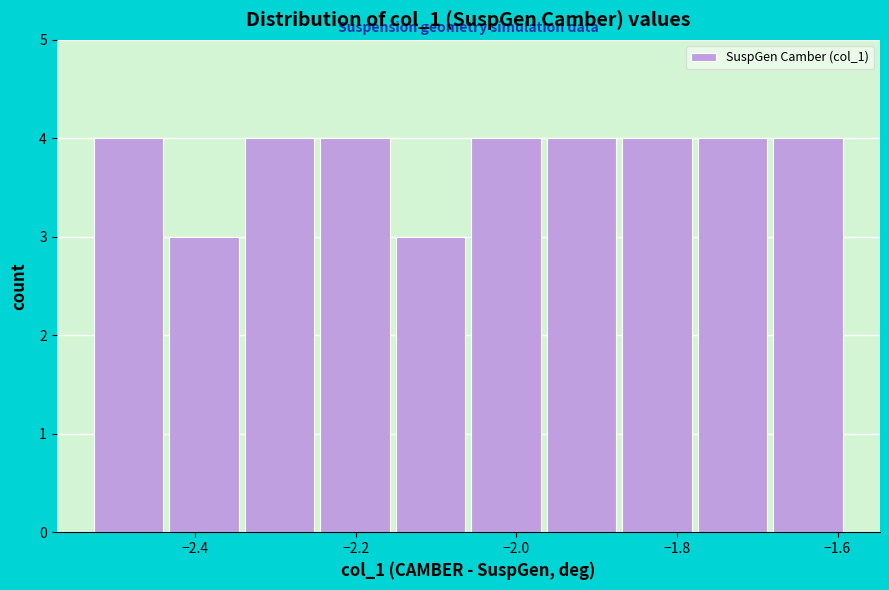

Reading left to right, transcribe this chart: for each bar, give the range it covers on the x-axis and its height. Neither the bar edges nor the heights are printed on the chart, so give them approximately, as read against the axes.

-2.52 to -2.44: 4
-2.44 to -2.34: 3
-2.34 to -2.24: 4
-2.24 to -2.16: 4
-2.16 to -2.06: 3
-2.06 to -1.96: 4
-1.96 to -1.88: 4
-1.88 to -1.78: 4
-1.78 to -1.68: 4
-1.68 to -1.58: 4